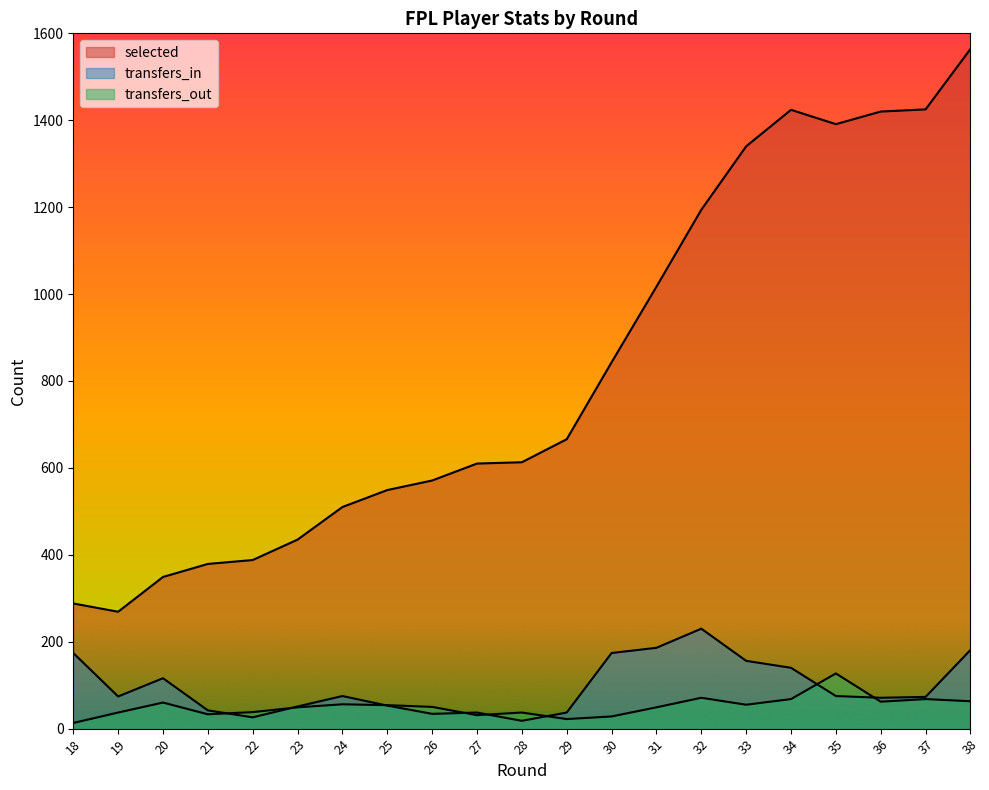

Does the chart have visible grid lines?

No